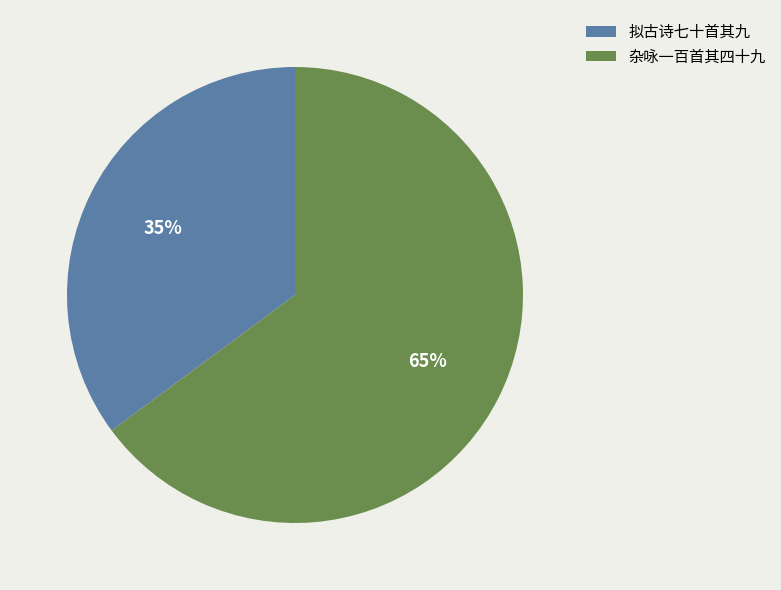

Combined, do 杂咏一百首其四十九 and 拟古诗七十首其九 account for over 50%?

Yes